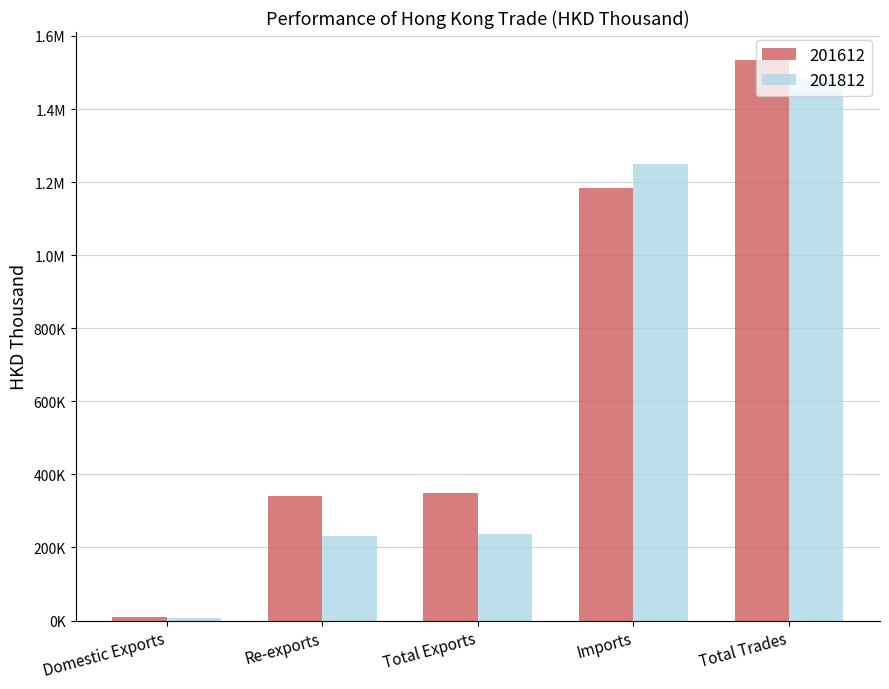

Are the bars horizontal?

No